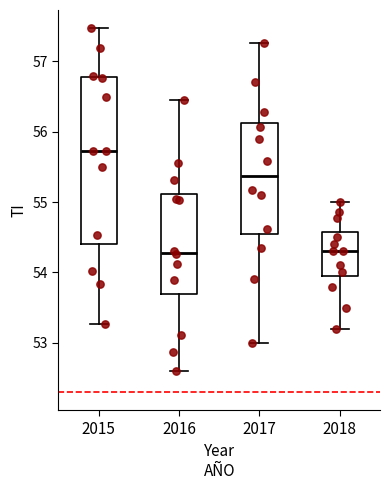

Reading left to right, read every box against the y-axis: the position of its median line, the range the box covers, and the ends of its whiskers. The values are not printed on the chart, so give them approximately, as read against the axis.

2015: median 55.7, box 54.4 to 56.8, whiskers 53.3 to 57.5
2016: median 54.3, box 53.7 to 55.1, whiskers 52.6 to 56.4
2017: median 55.4, box 54.5 to 56.1, whiskers 53.0 to 57.3
2018: median 54.3, box 54.0 to 54.6, whiskers 53.2 to 55.0